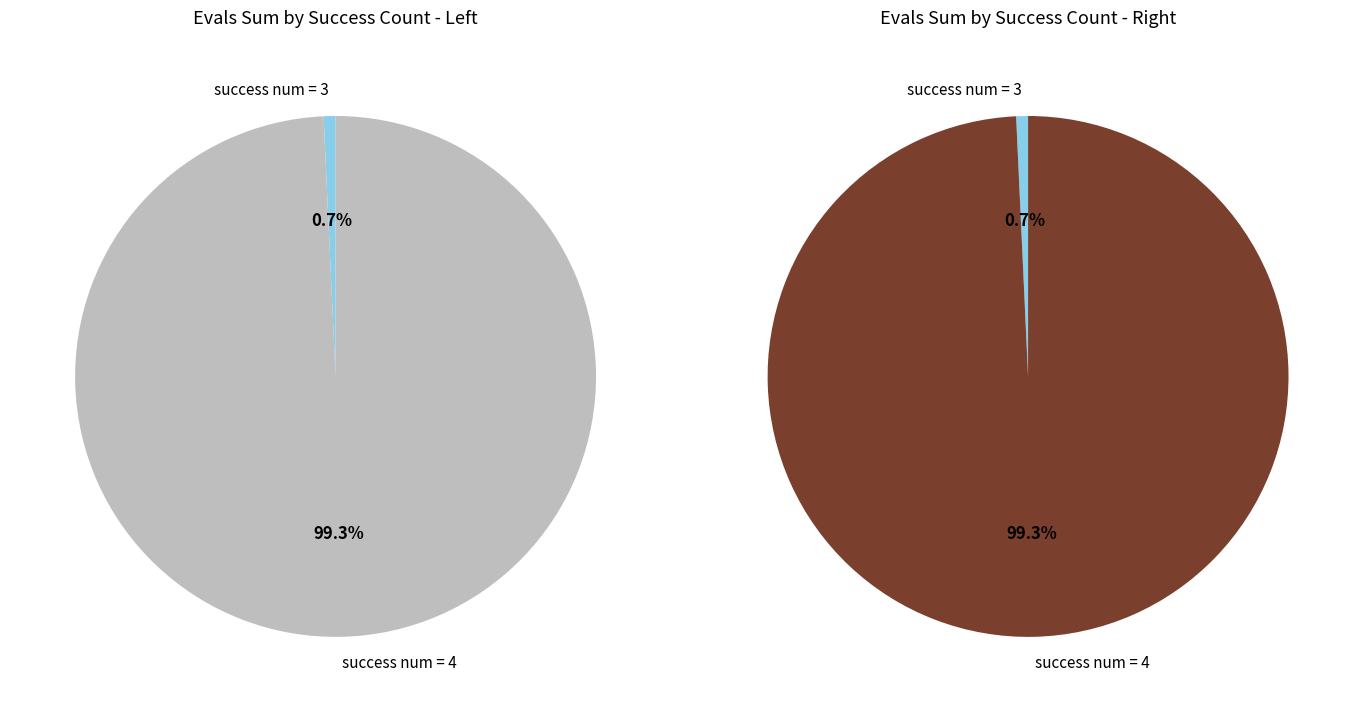

Rank the categories by value from lowest to highest.

success num = 3, success num = 4